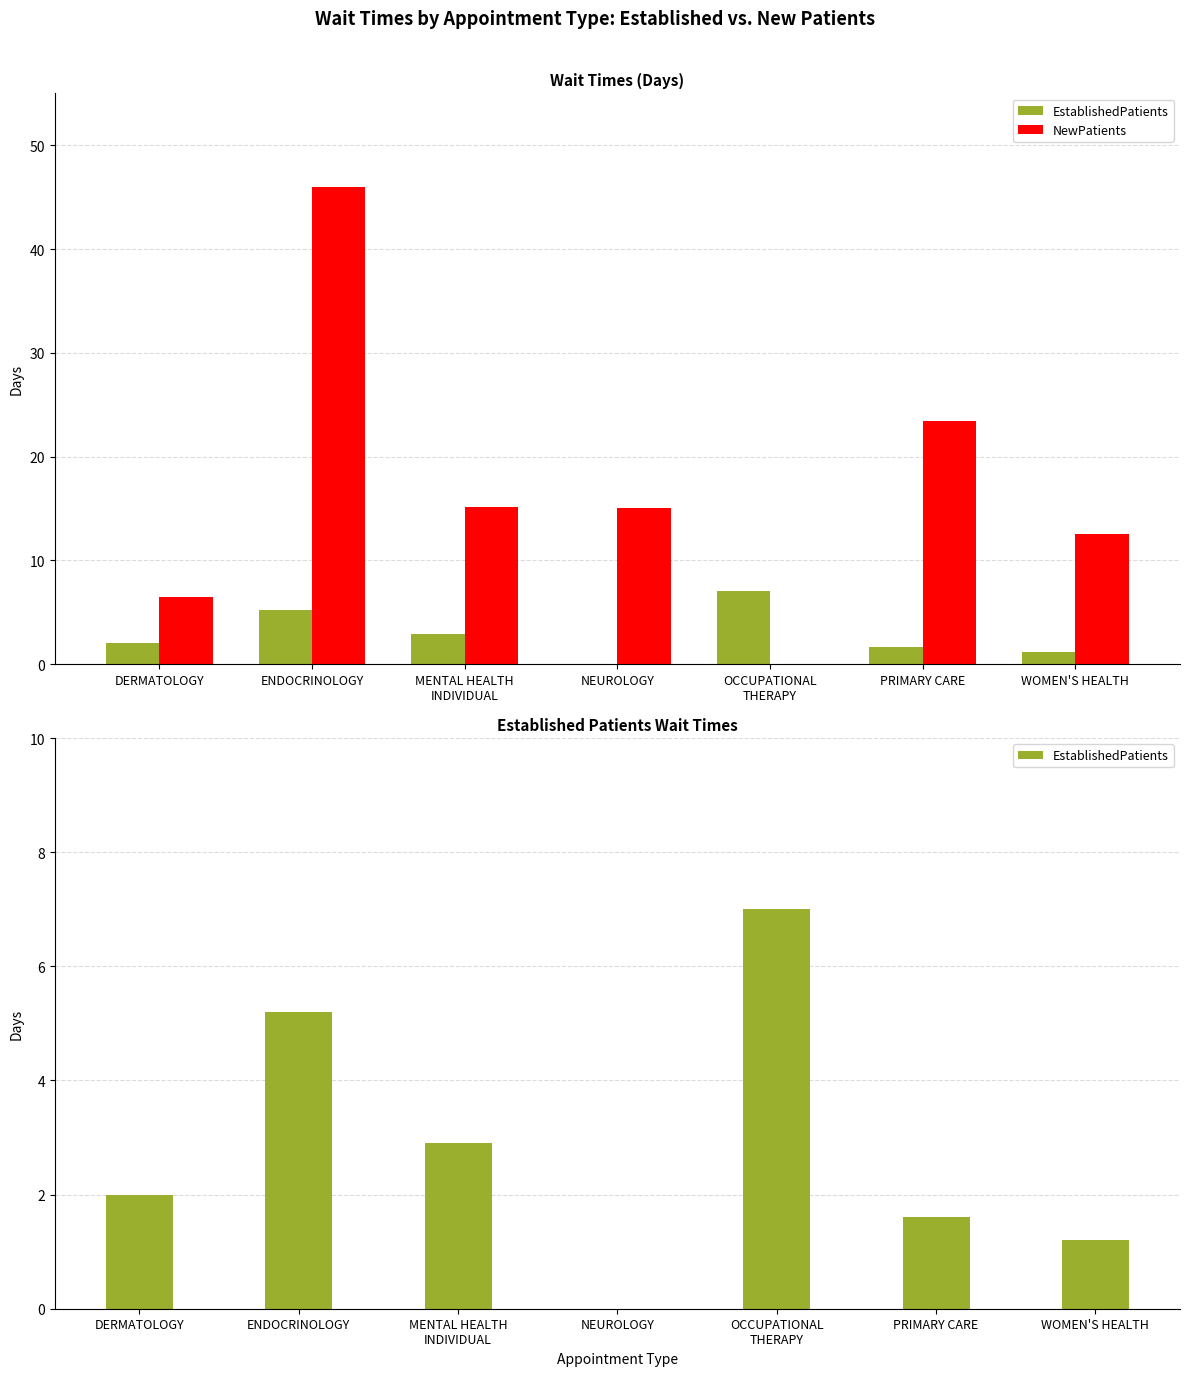

Reading left to right, extract all data points from this chart.

EstablishedPatients: DERMATOLOGY=2.0	ENDOCRINOLOGY=5.2	MENTAL HEALTH
INDIVIDUAL=2.9	NEUROLOGY=0.0	OCCUPATIONAL
THERAPY=7.0	PRIMARY CARE=1.6	WOMEN'S HEALTH=1.2
NewPatients: DERMATOLOGY=6.5	ENDOCRINOLOGY=46.0	MENTAL HEALTH
INDIVIDUAL=15.1	NEUROLOGY=15.0	OCCUPATIONAL
THERAPY=0.0	PRIMARY CARE=23.4	WOMEN'S HEALTH=12.5